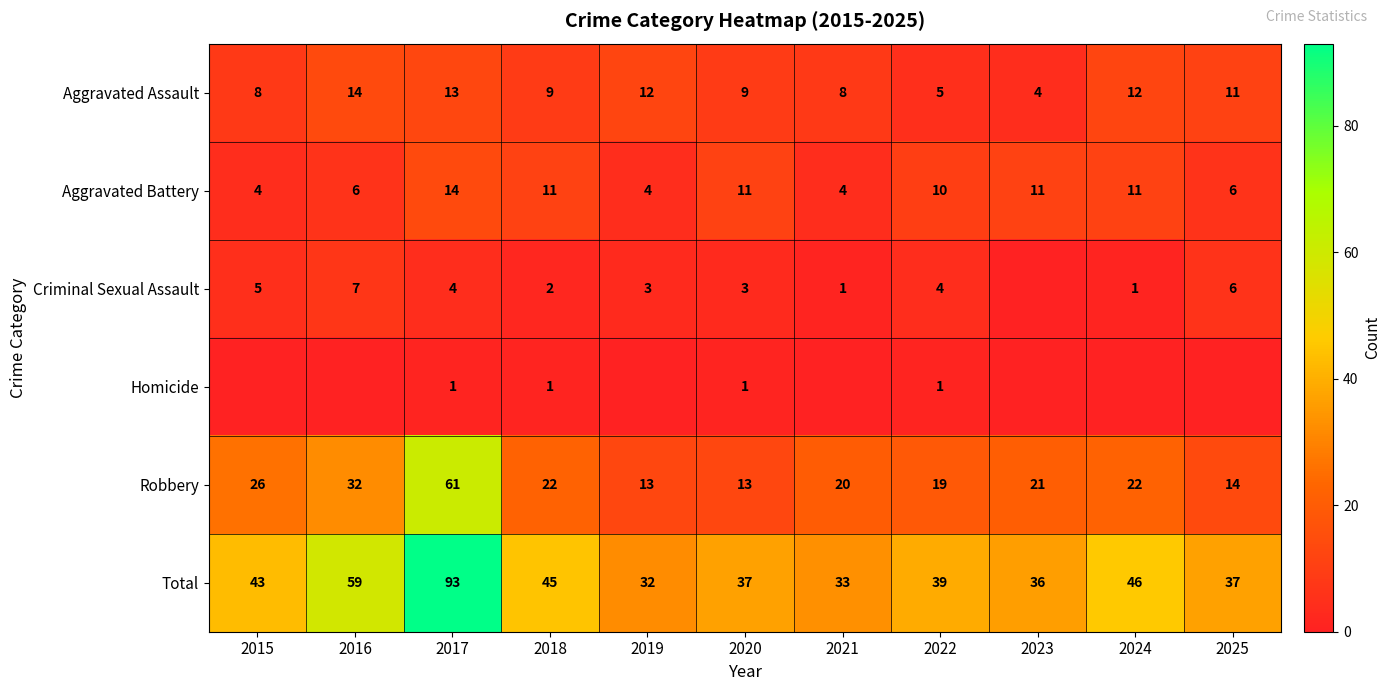

Which has a higher value, 2022 or 2023?

2022